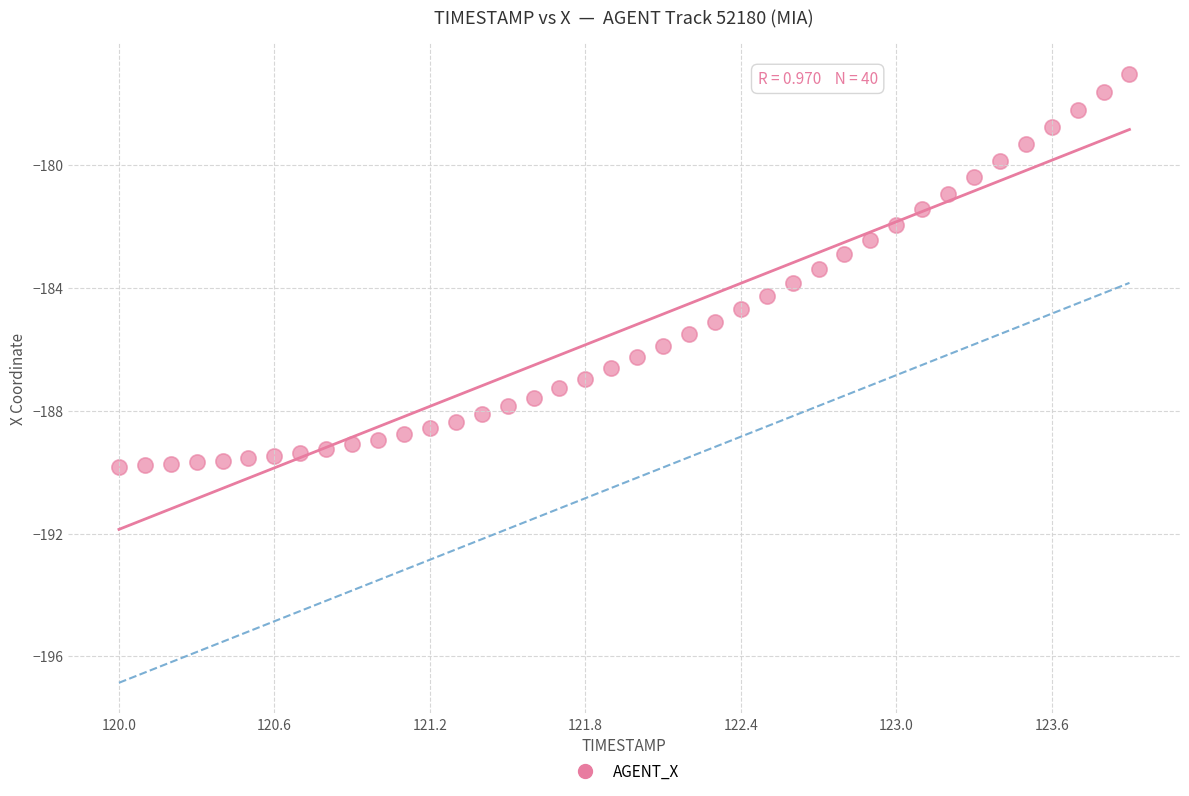

What is the range of X values (max minus min)?

3.9